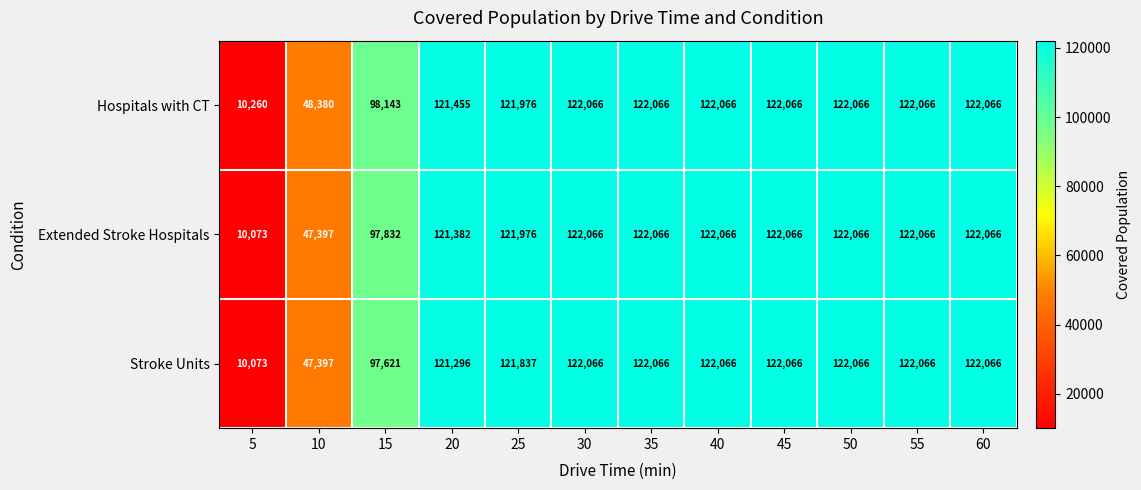

What is the sum of the Hospitals with CT values at 45 and 25?

244042